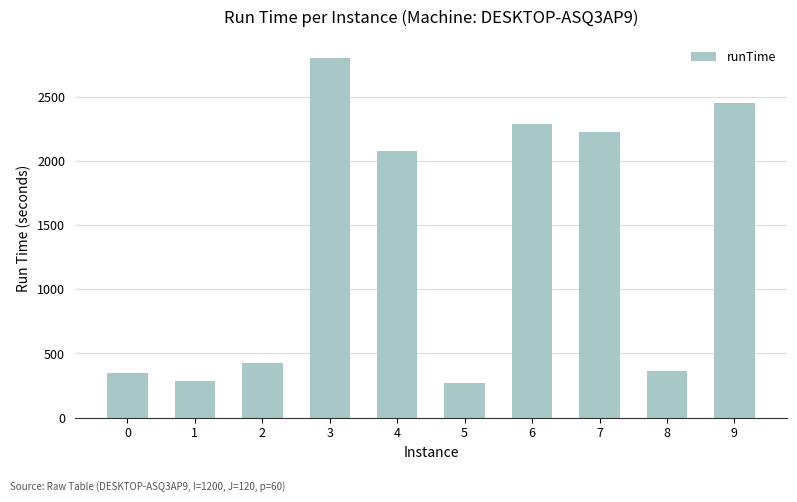

What is the value of the 3rd bar from the left?

421.7